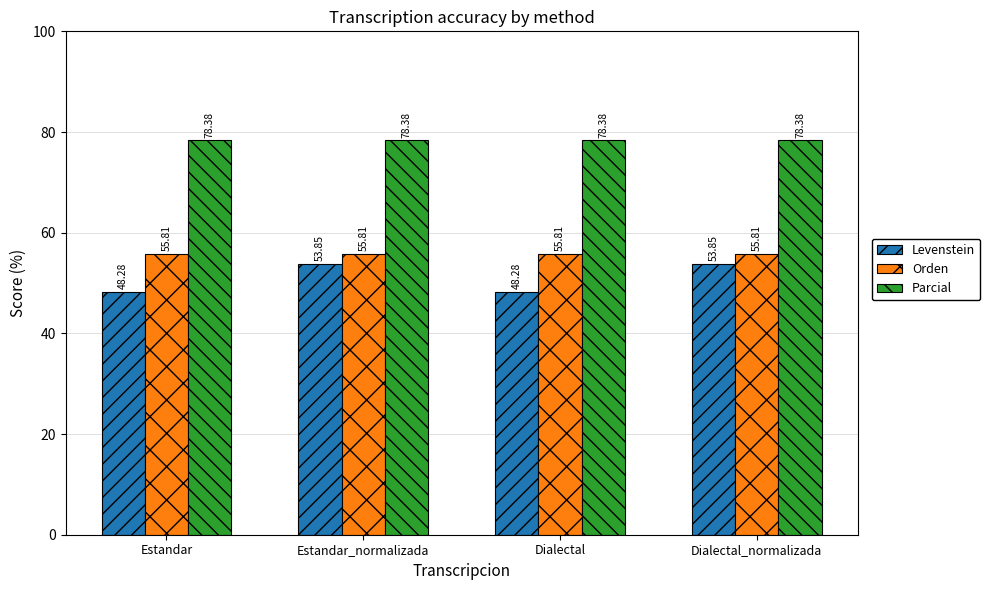

Which series has the largest total across all categories?

Parcial